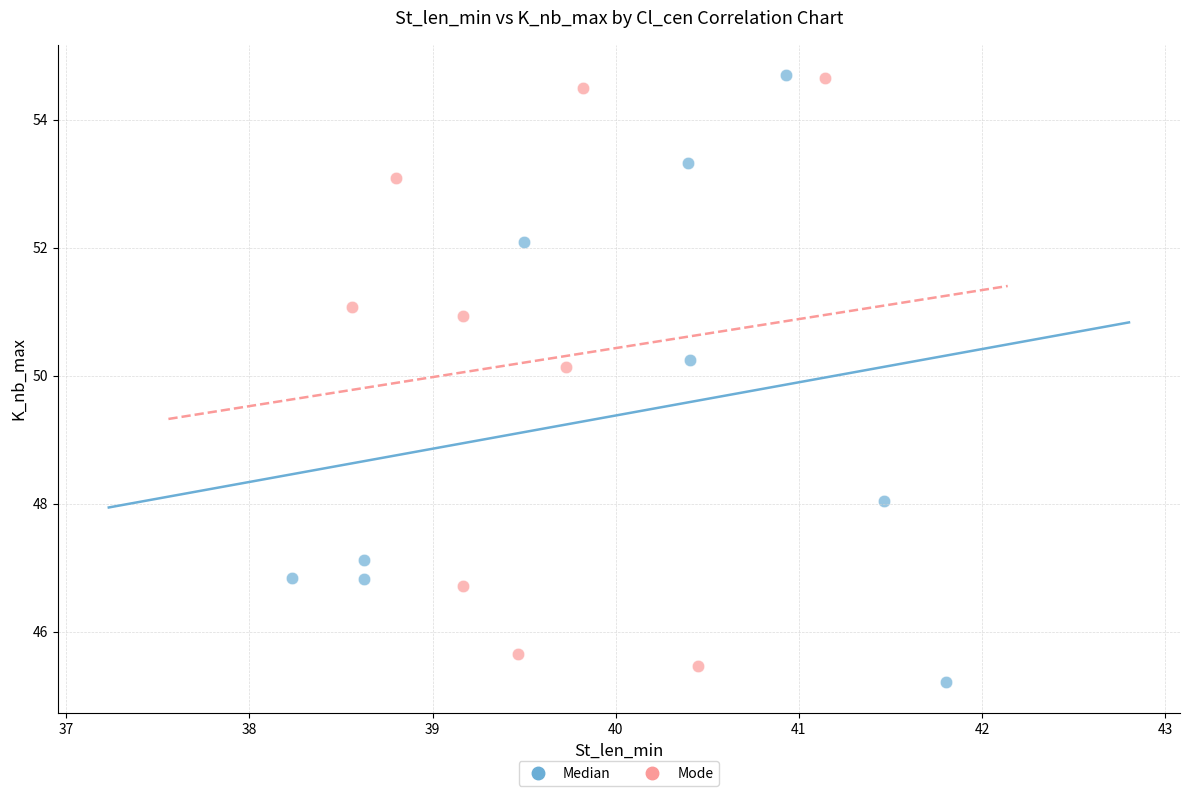

Which series has the largest Y range (max minus min)?

Median